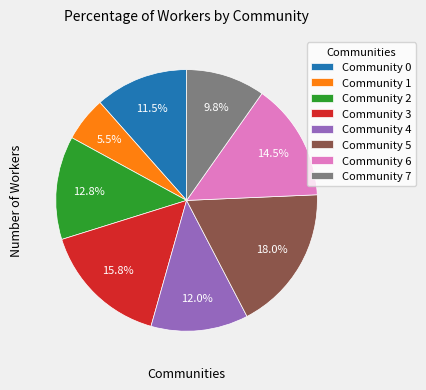

Rank the categories by value from lowest to highest.

Community 1, Community 7, Community 0, Community 4, Community 2, Community 6, Community 3, Community 5